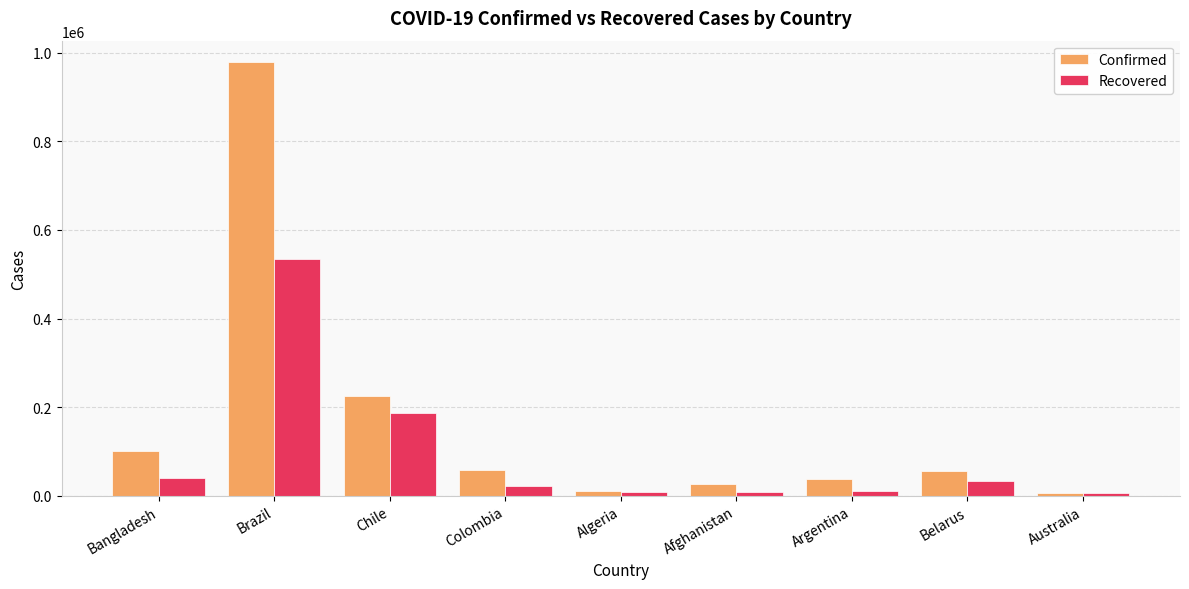

What is the difference between the highest and lowest values at Australia?

531